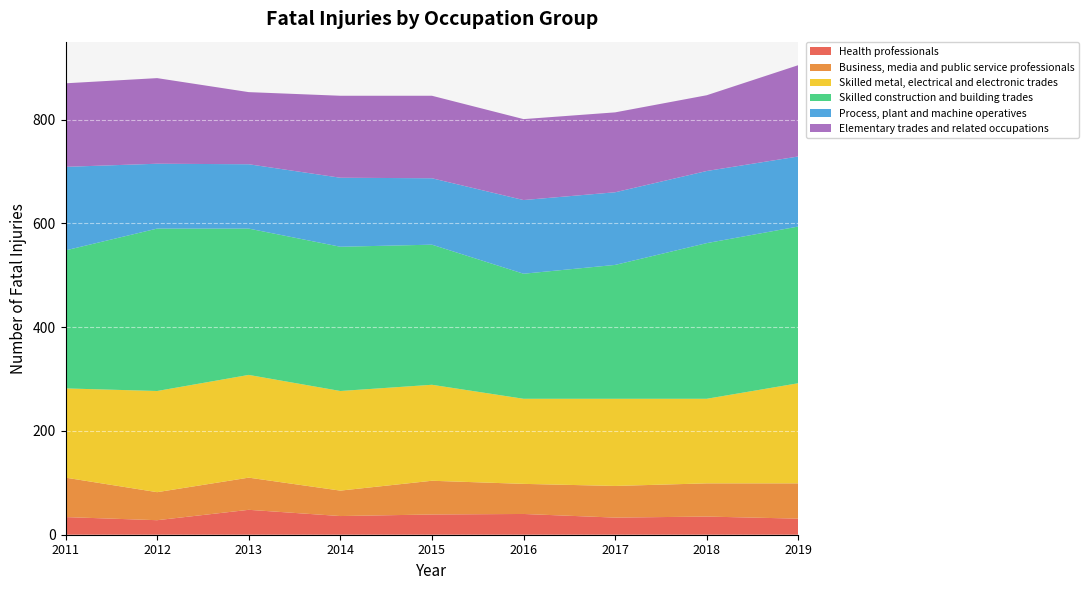

Reading left to right, extract all data points from this chart.

Health professionals: 34	28	48	36	39	40	33	35	31
Business, media and public service professionals: 76	54	62	49	65	58	61	64	68
Skilled metal, electrical and electronic trades: 172	195	198	192	185	164	168	163	193
Skilled construction and building trades: 266	313	282	278	270	241	258	300	302
Process, plant and machine operatives: 161	125	124	133	128	142	140	139	135
Elementary trades and related occupations: 161	165	139	158	159	156	154	146	176